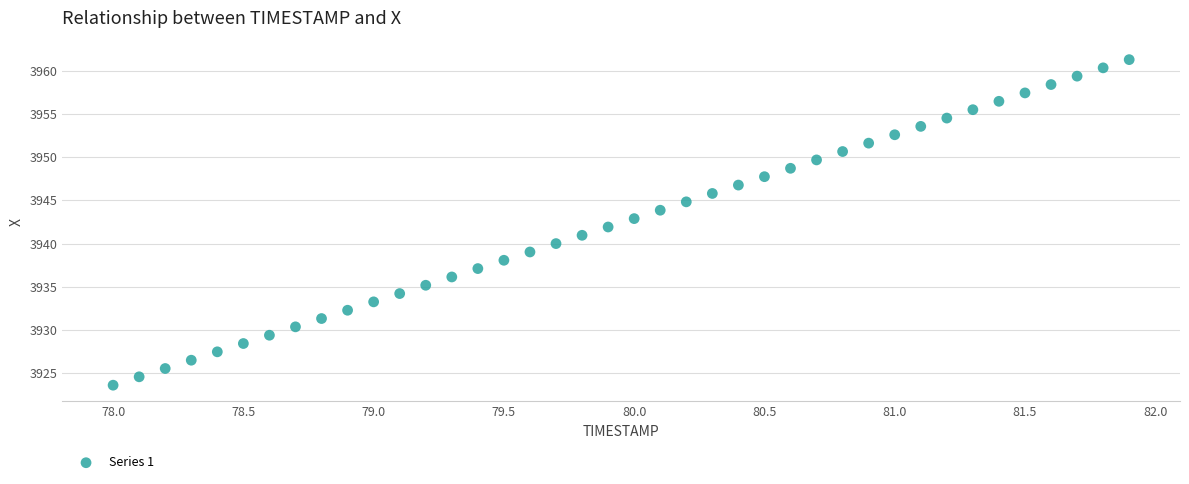

What is the range of X values (max minus min)?

3.9